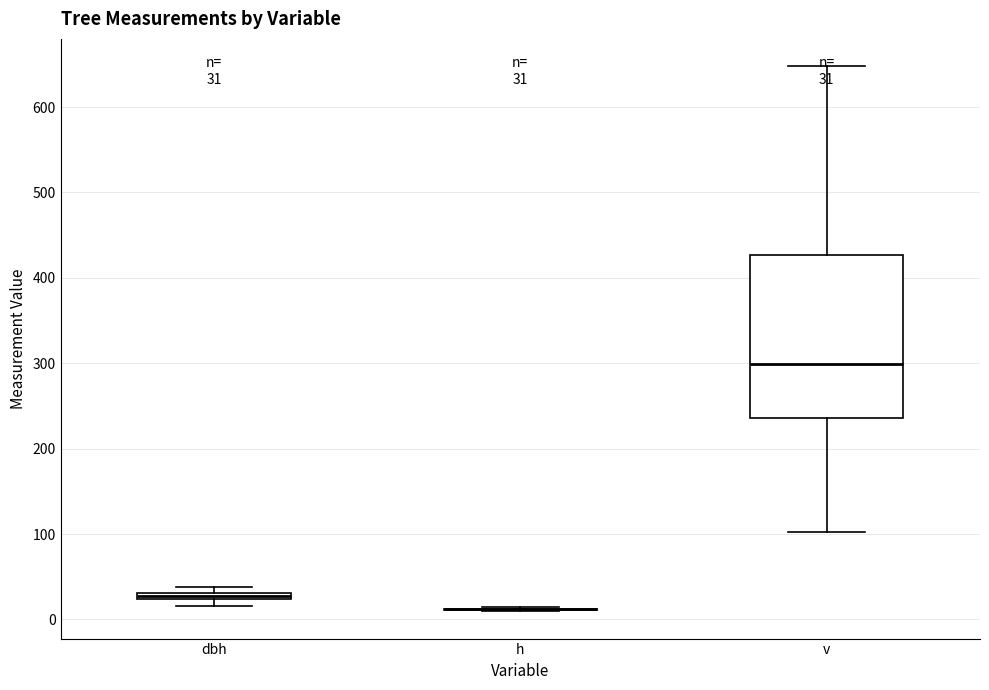

Comparing the boxes themselves (not the whiskers), which one is the tallest?

v